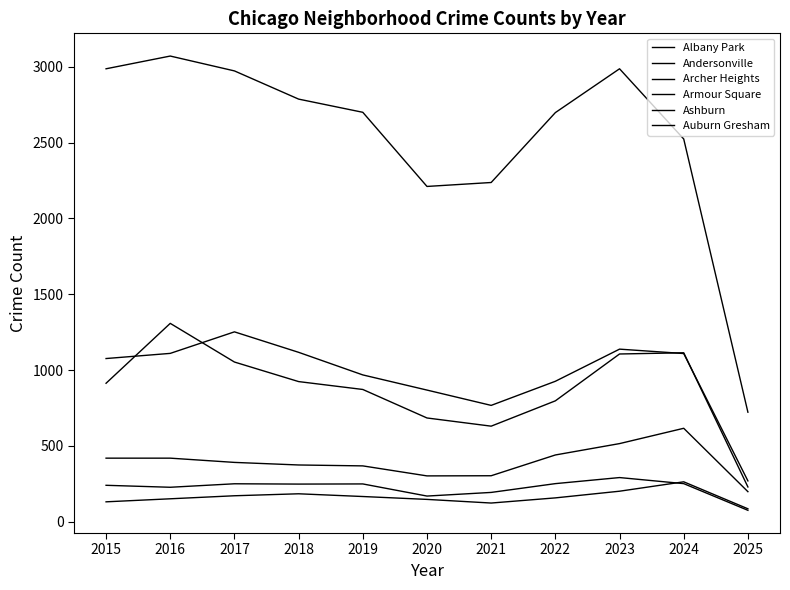

Reading left to right, what are all the values shown in this chart?

Albany Park: 1076	1110	1252	1117	968	868	767	926	1138	1109	269
Andersonville: 131	151	171	184	166	147	123	157	201	263	85
Archer Heights: 419	419	391	374	368	302	303	440	515	616	198
Armour Square: 240	227	250	248	249	169	193	251	291	251	75
Ashburn: 913	1308	1053	924	872	684	630	797	1106	1114	229
Auburn Gresham: 2987	3071	2973	2787	2700	2211	2237	2698	2987	2524	722